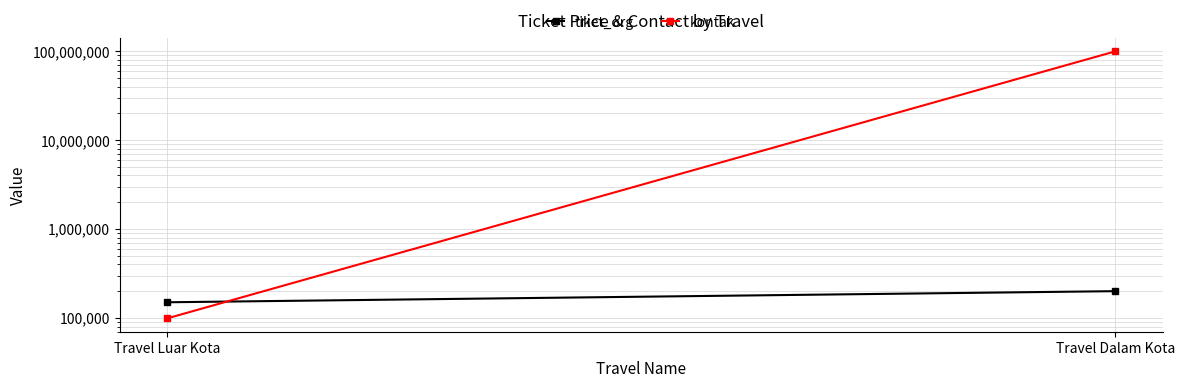

What is the difference between the maximum and minimum values in the kontak series?

99249946